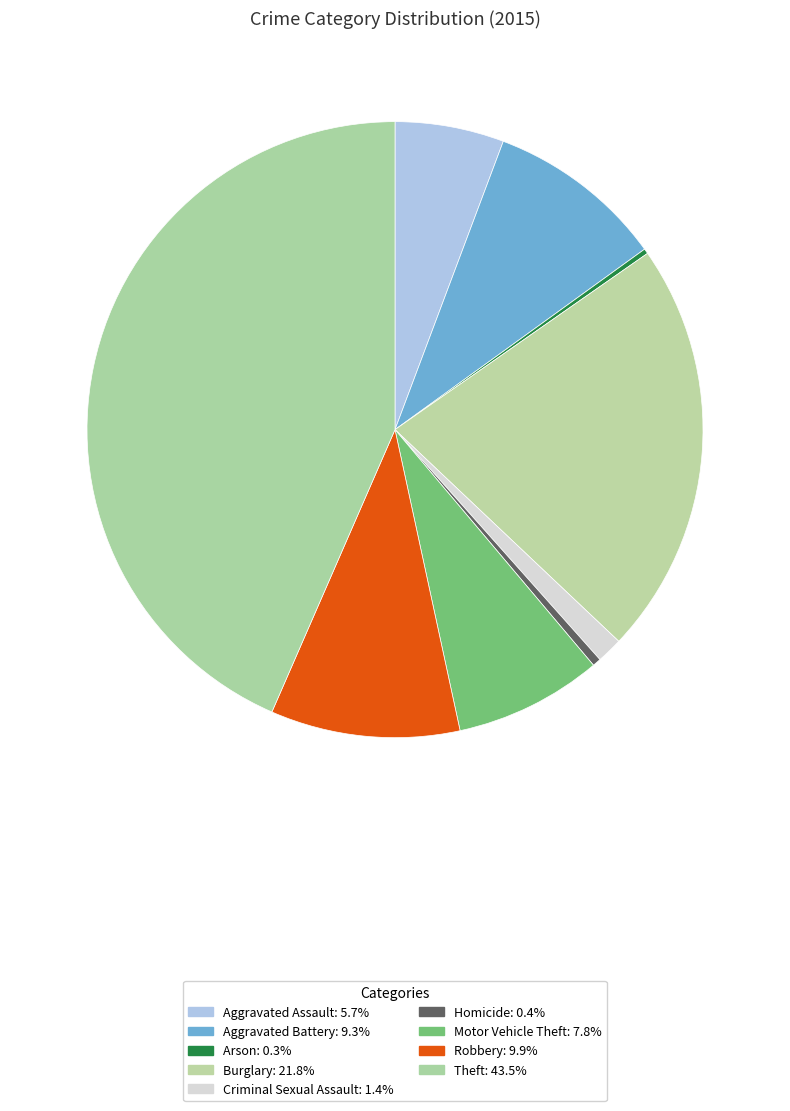

To the nearest percent, what percentage of the pie is Burglary?

22%